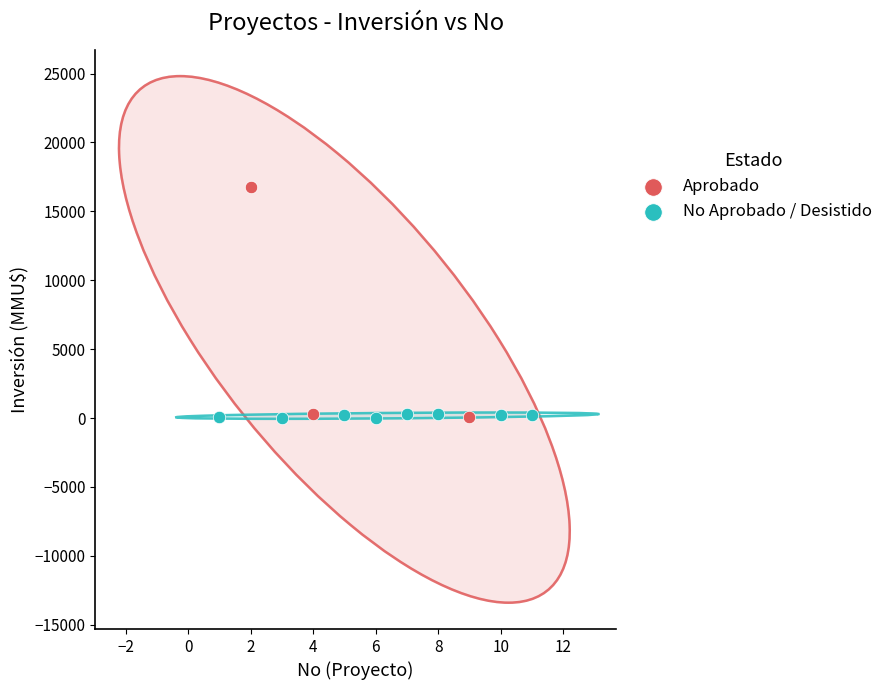

Which series has the widest spread of Y values?

Aprobado